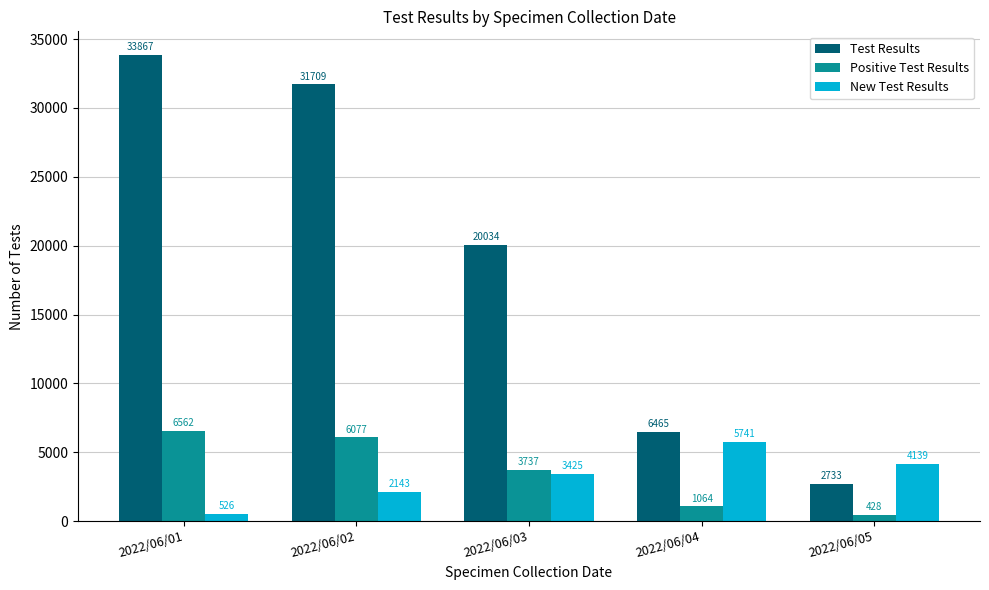

How many values in the New Test Results series are below 3425?

2